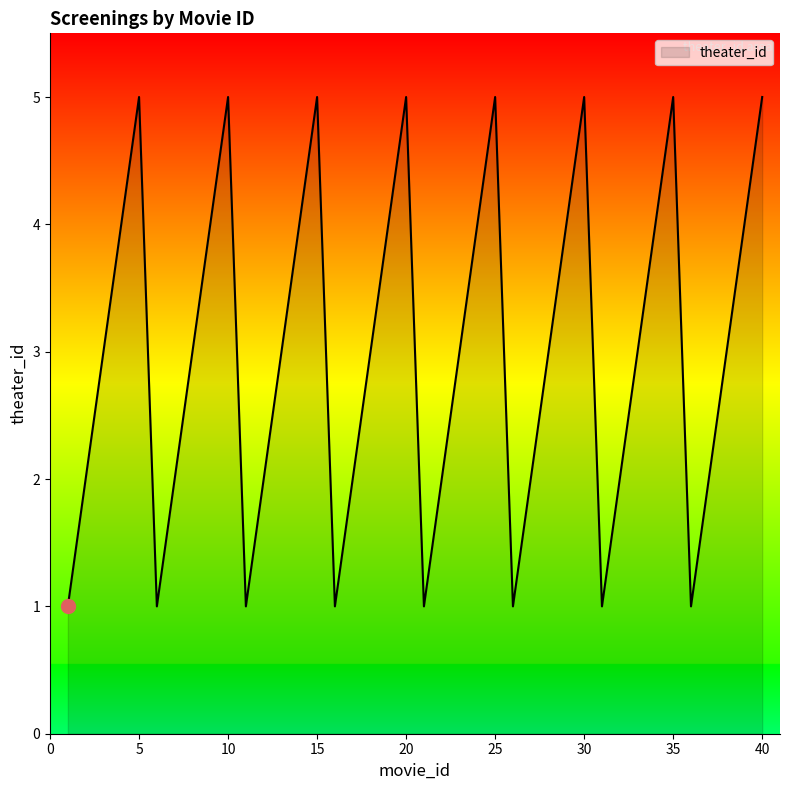

True or false: there are more than 1 points higher than both neighbors.

True